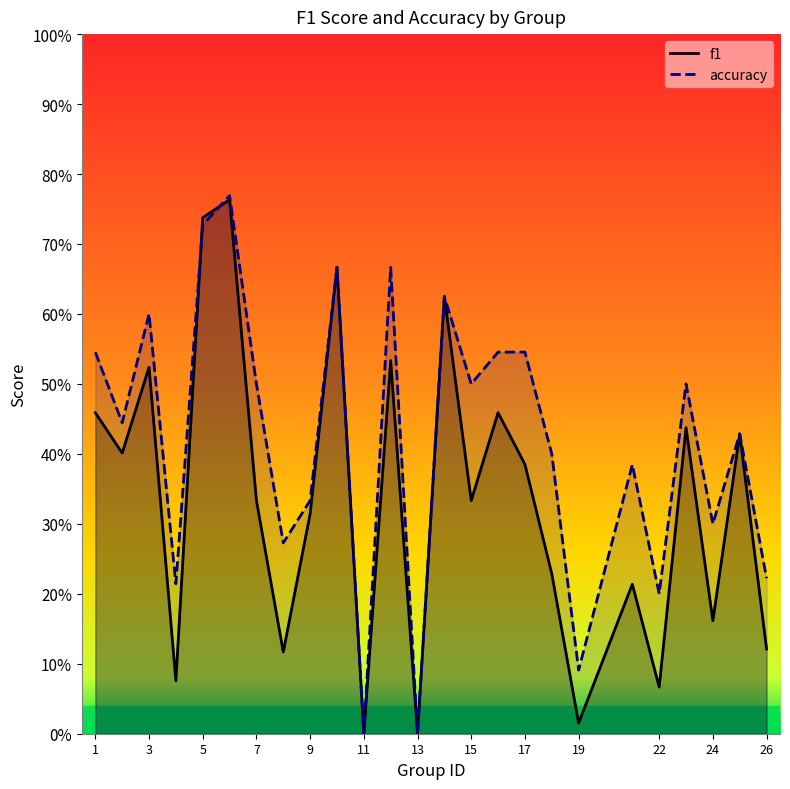

What is the value of the accuracy point at the 9th from the left?

0.3